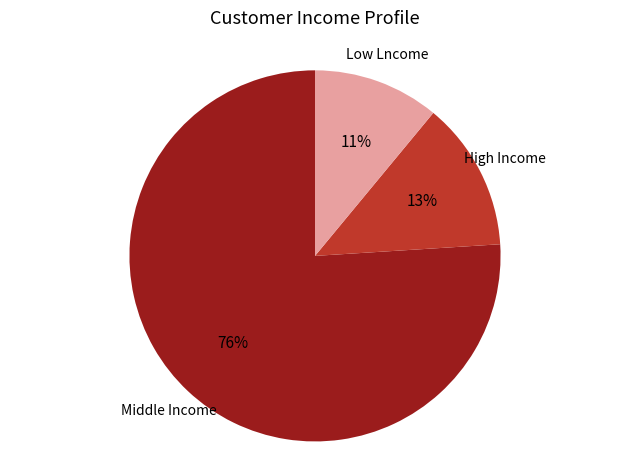

To the nearest percent, what is the average slice percentage?

33%